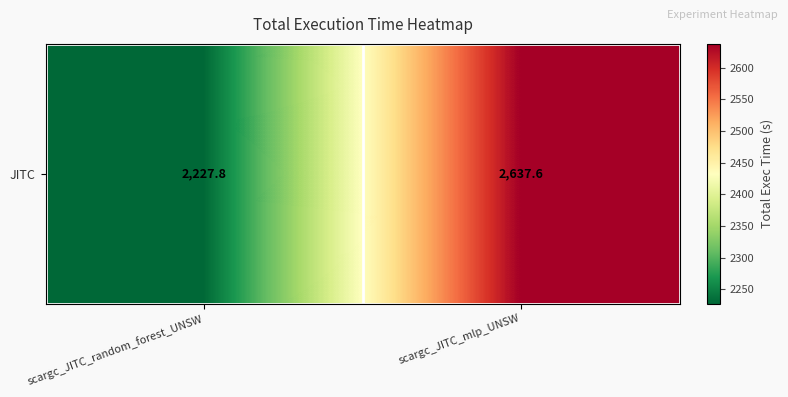

Which label corresponds to the largest value in the chart?

scargc_JITC_mlp_UNSW